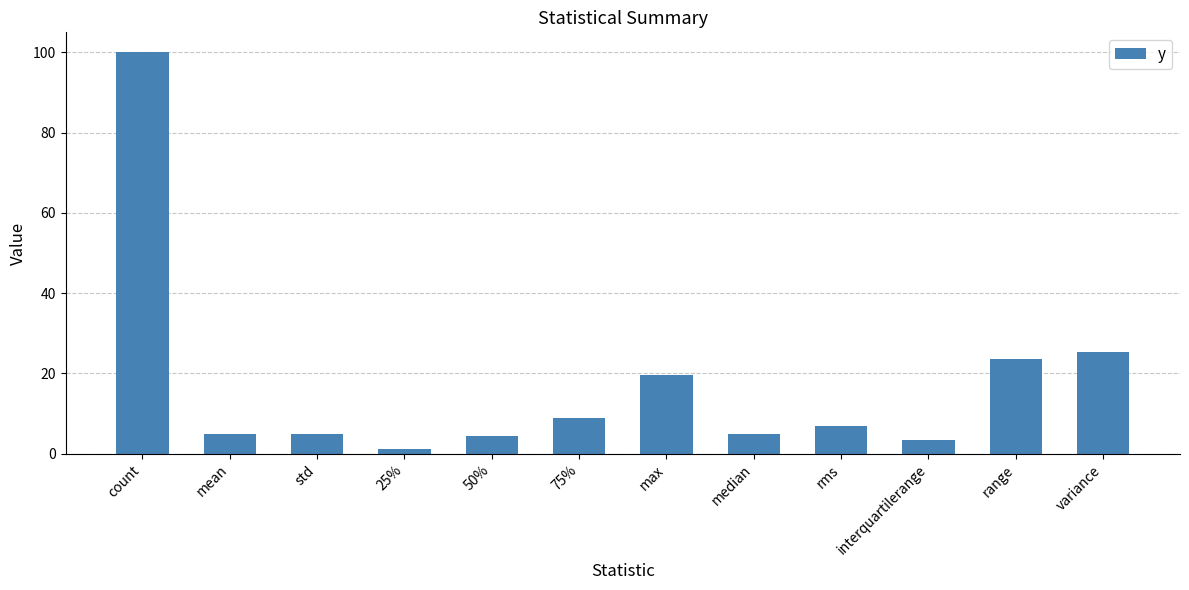

What is the sum of the values at mean and 25%?

5.9